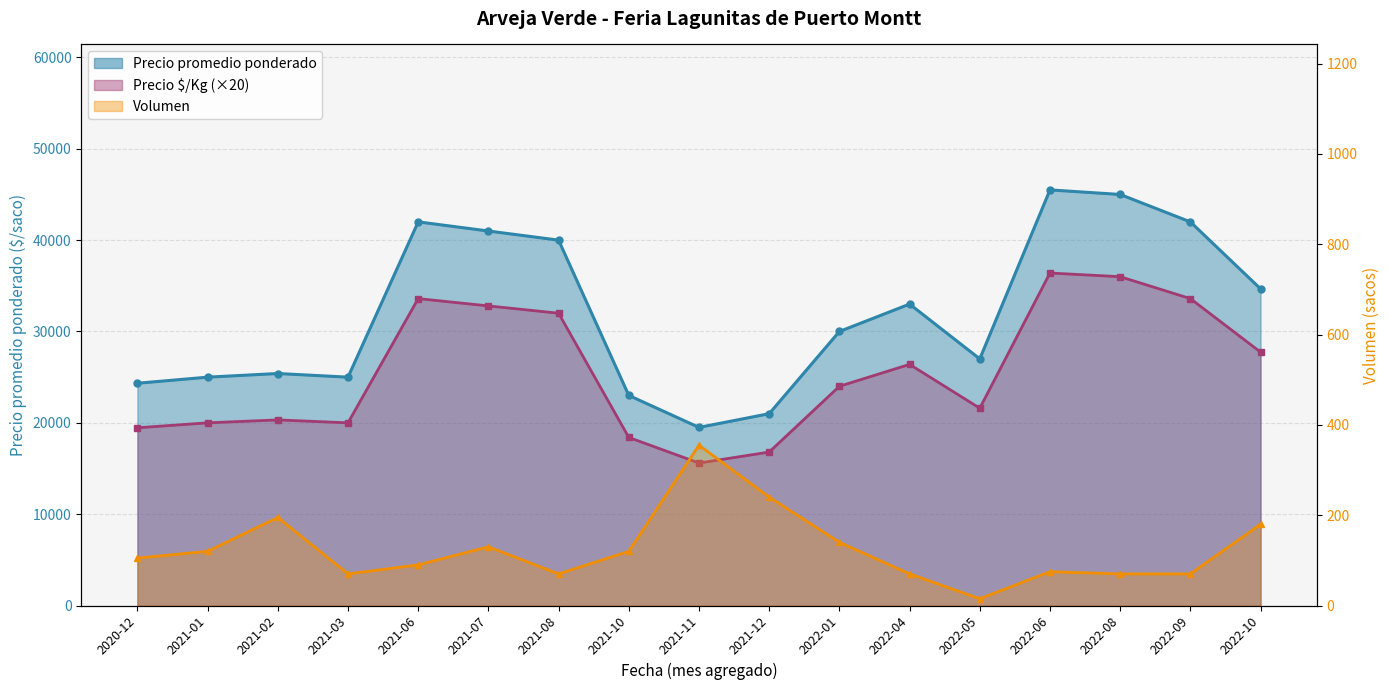

What is the value of the Precio promedio ponderado point at the 14th from the left?

45500